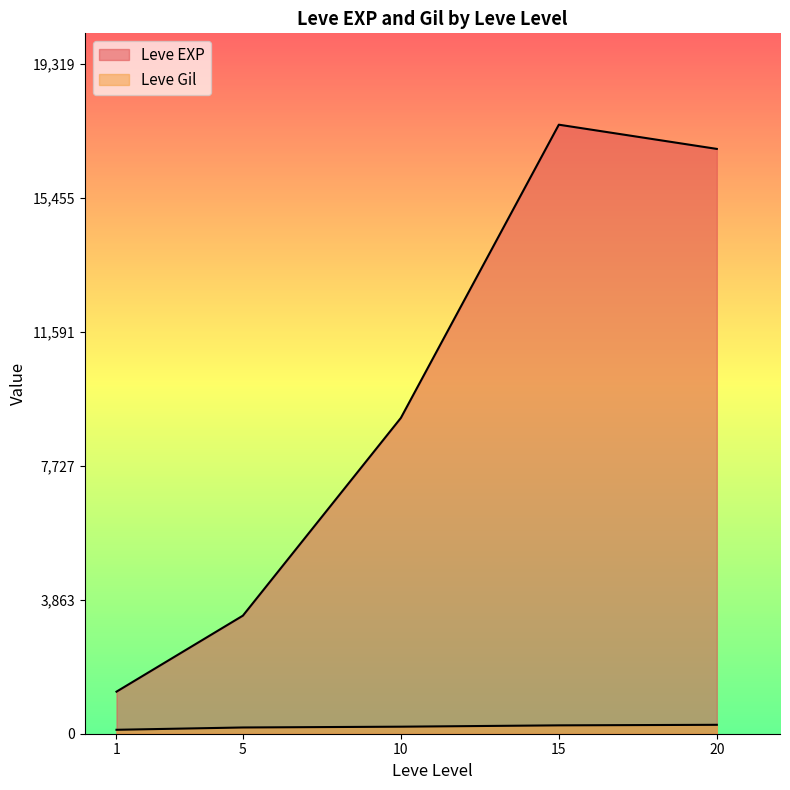

Where is the first local minimum for Leve EXP?

1